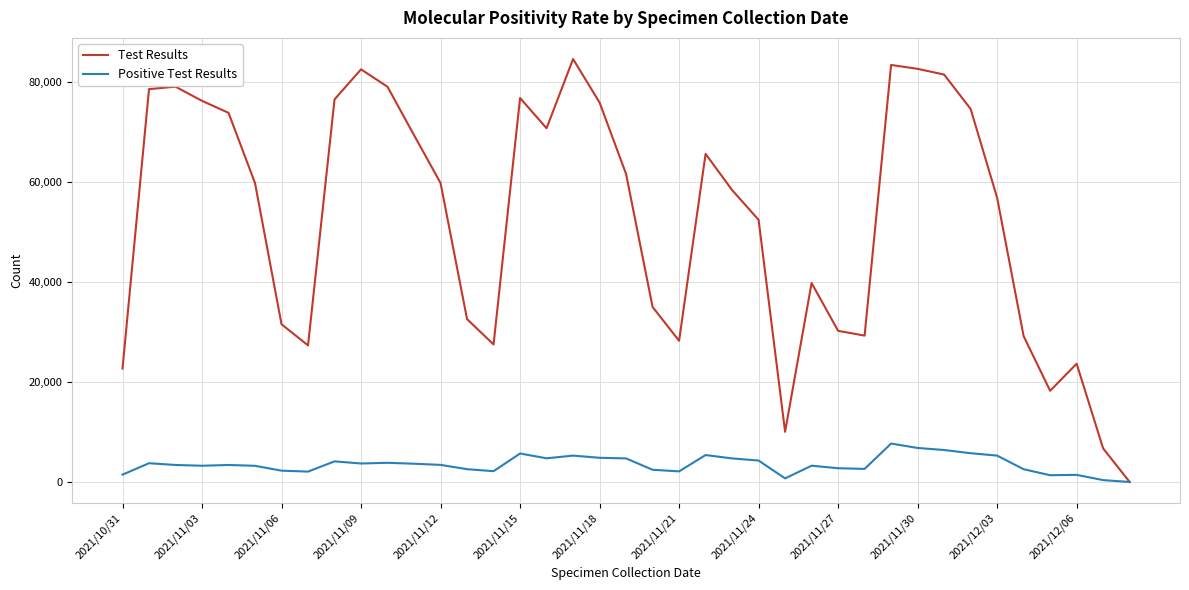

What is the sum of all Positive Test Results values?

137380